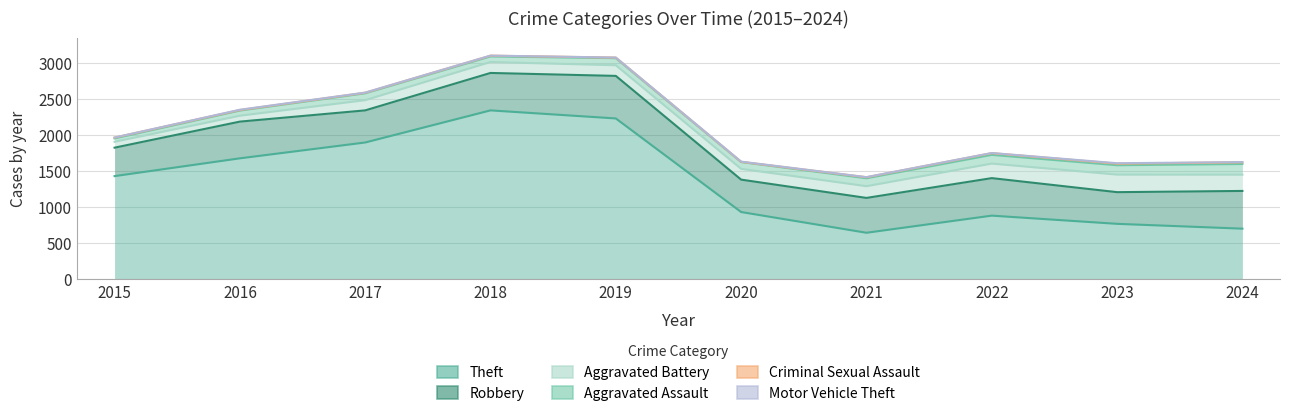

Reading left to right, extract all data points from this chart.

Theft: 2015=1429	2016=1676	2017=1896	2018=2342	2019=2230	2020=930	2021=642	2022=880	2023=766	2024=699
Robbery: 2015=1824	2016=2186	2017=2342	2018=2862	2019=2821	2020=1380	2021=1126	2022=1401	2023=1206	2024=1223
Aggravated Battery: 2015=1906	2016=2268	2017=2484	2018=3014	2019=2969	2020=1530	2021=1289	2022=1603	2023=1450	2024=1449
Aggravated Assault: 2015=1952	2016=2339	2017=2579	2018=3091	2019=3067	2020=1624	2021=1399	2022=1724	2023=1580	2024=1597
Criminal Sexual Assault: 2015=1964	2016=2347	2017=2587	2018=3102	2019=3075	2020=1627	2021=1413	2022=1748	2023=1602	2024=1621
Motor Vehicle Theft: 2015=1965	2016=2351	2017=2589	2018=3103	2019=3076	2020=1630	2021=1415	2022=1750	2023=1608	2024=1624